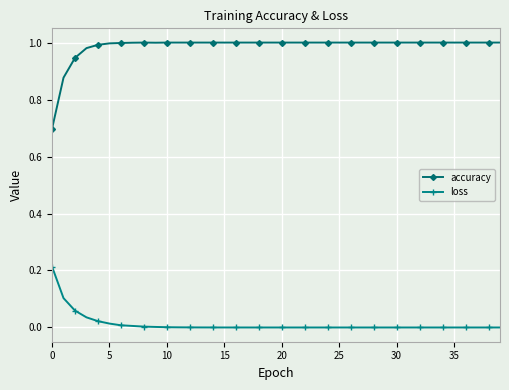

Rank the series by their average value, from lowest to highest.

loss, accuracy